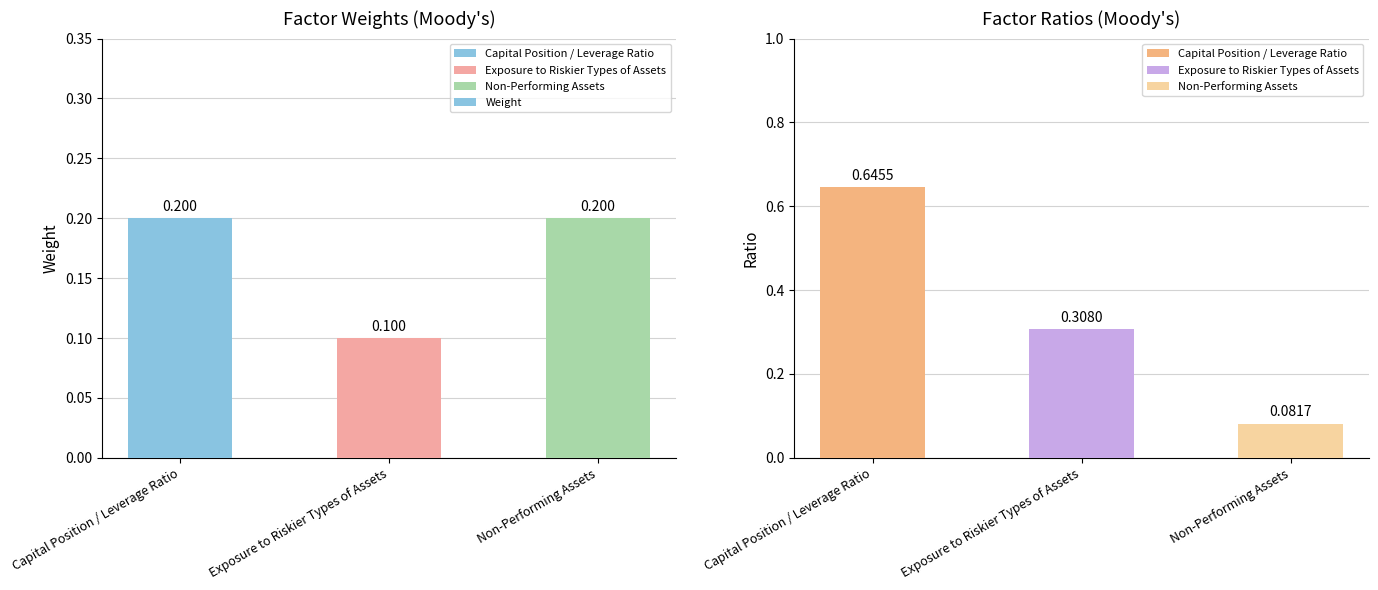

Where is the data nearest to the value 0?

Exposure to Riskier Types of Assets